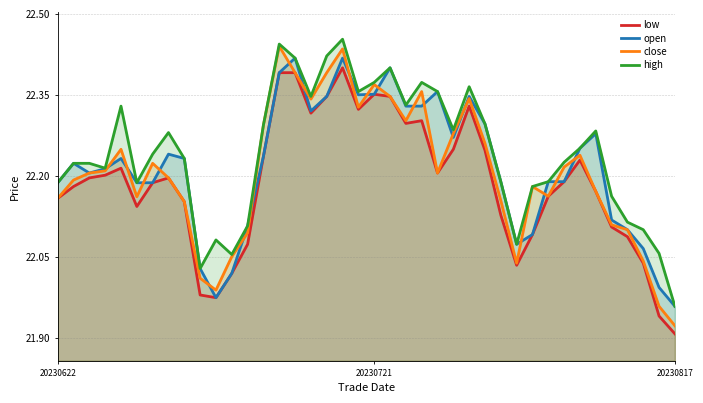

At which label does low reach its minimum?

20230817